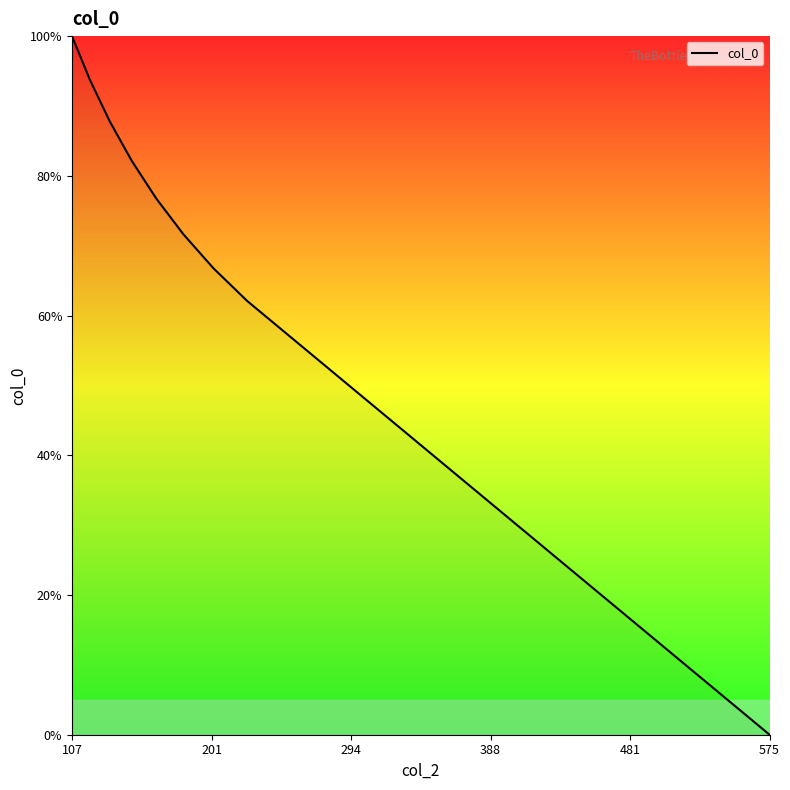

What is the difference between the maximum and minimum values?

100.0